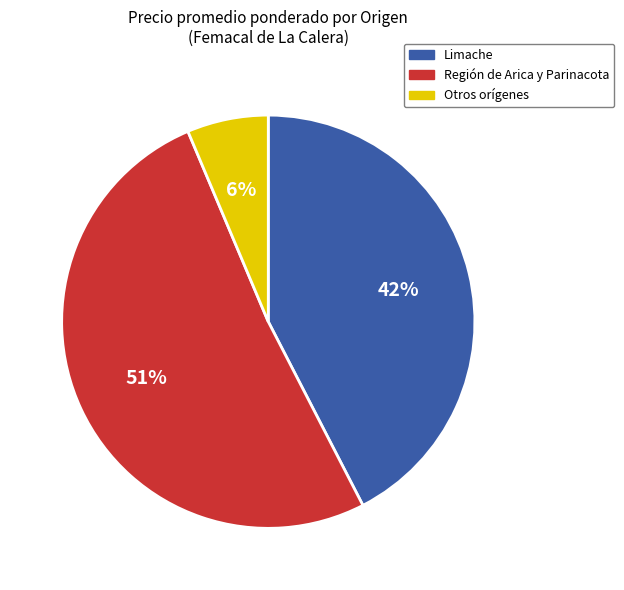

Does any single category account for the majority?

Yes